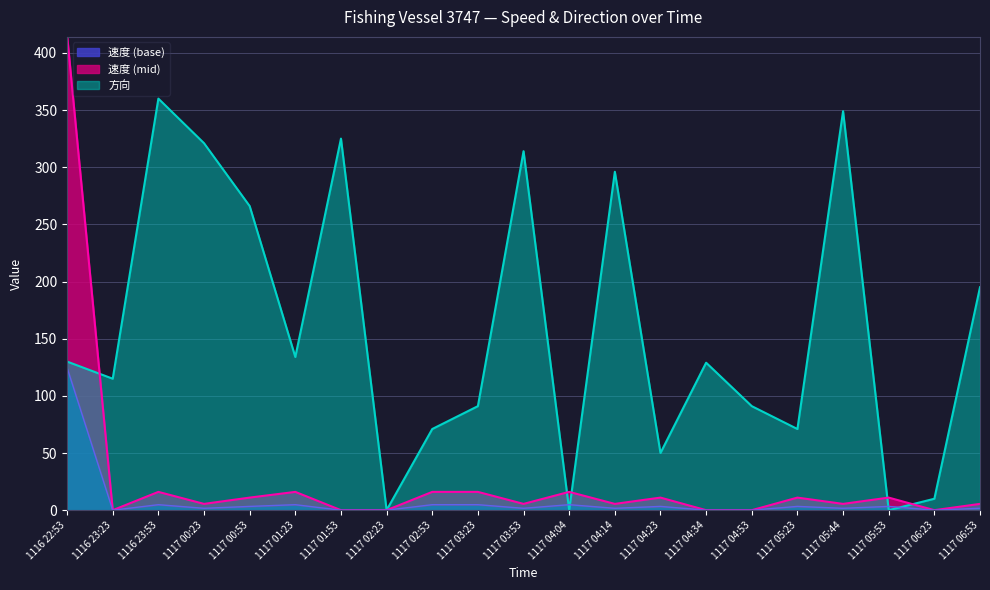

How many interior local valleys does the 速度 series have?

6